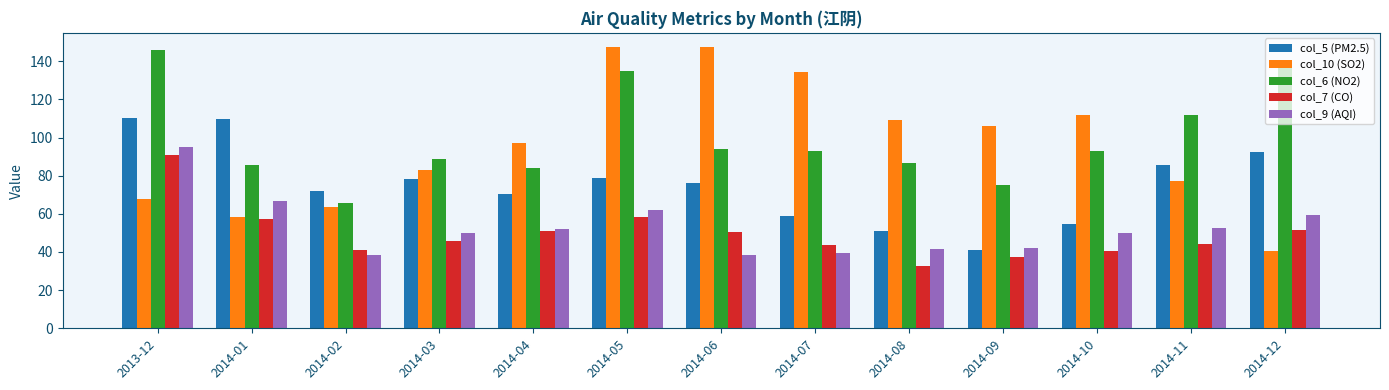

What is the difference between the col_6 (NO2) values at 2013-12 and 2014-10?

53.3